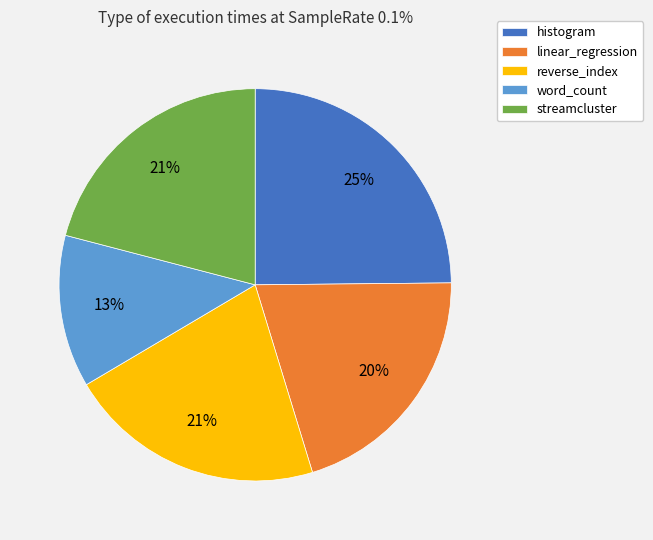

Approximately how many times larger is the value at linear_regression compared to reverse_index?

1.0